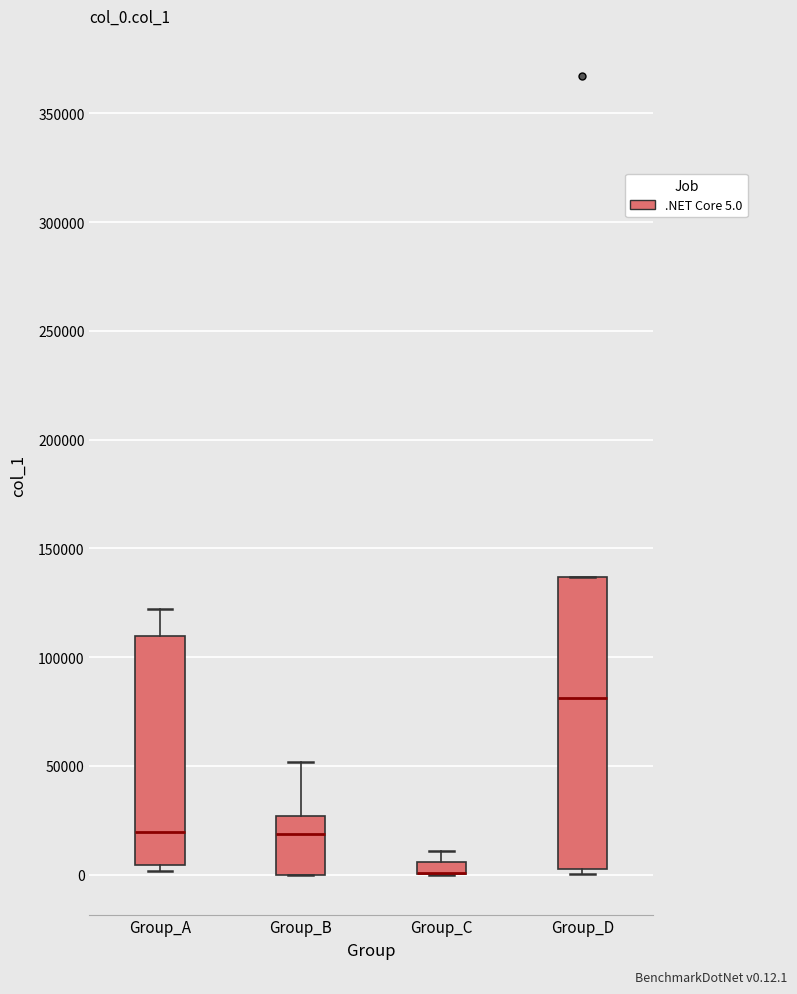

Comparing the boxes themselves (not the whiskers), which one is the tallest?

Group_D